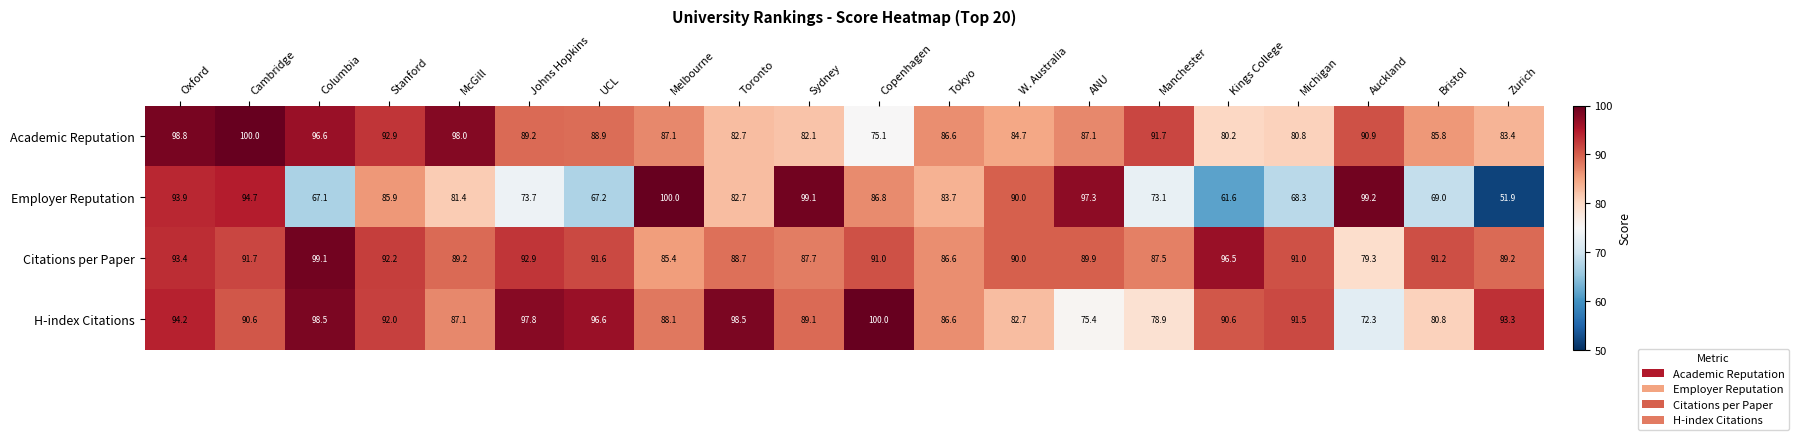

Is it true that H-index Citations equals 36.3 at ANU?

False